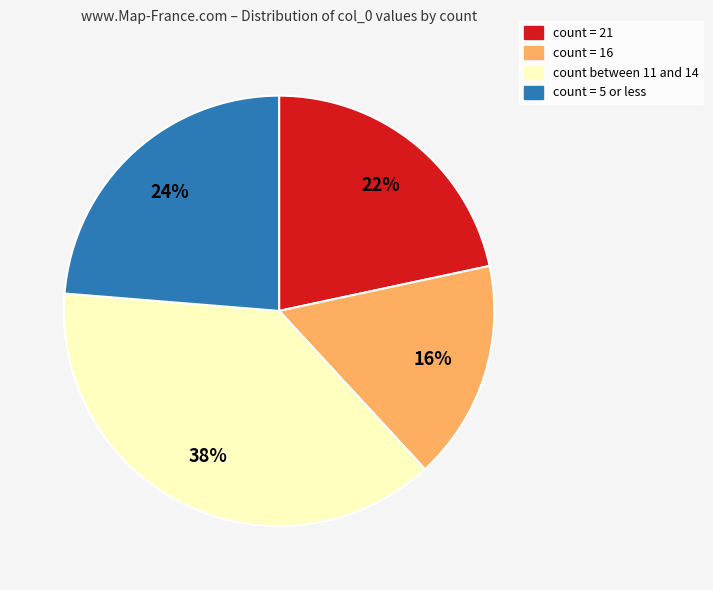

Does any single category account for the majority?

No